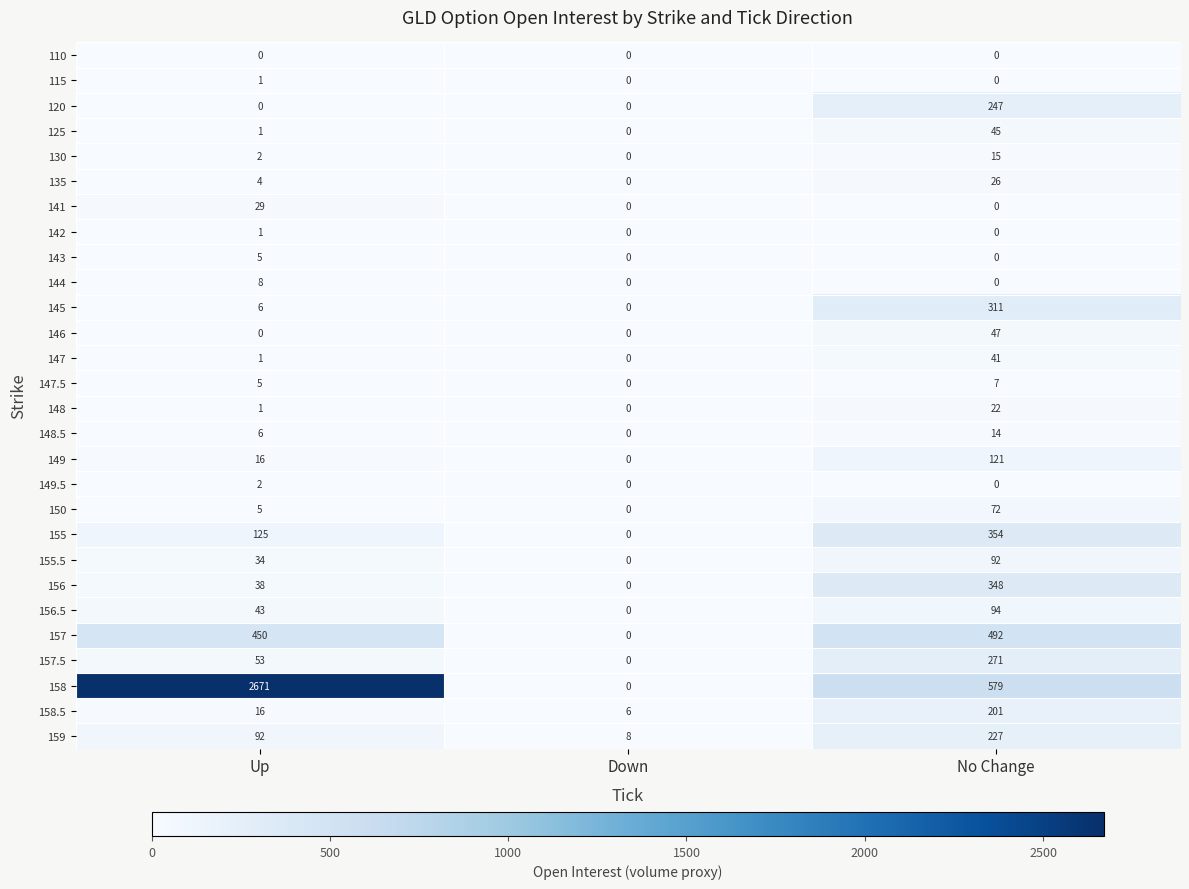

How many data points in 156.5 are less than 43?

1